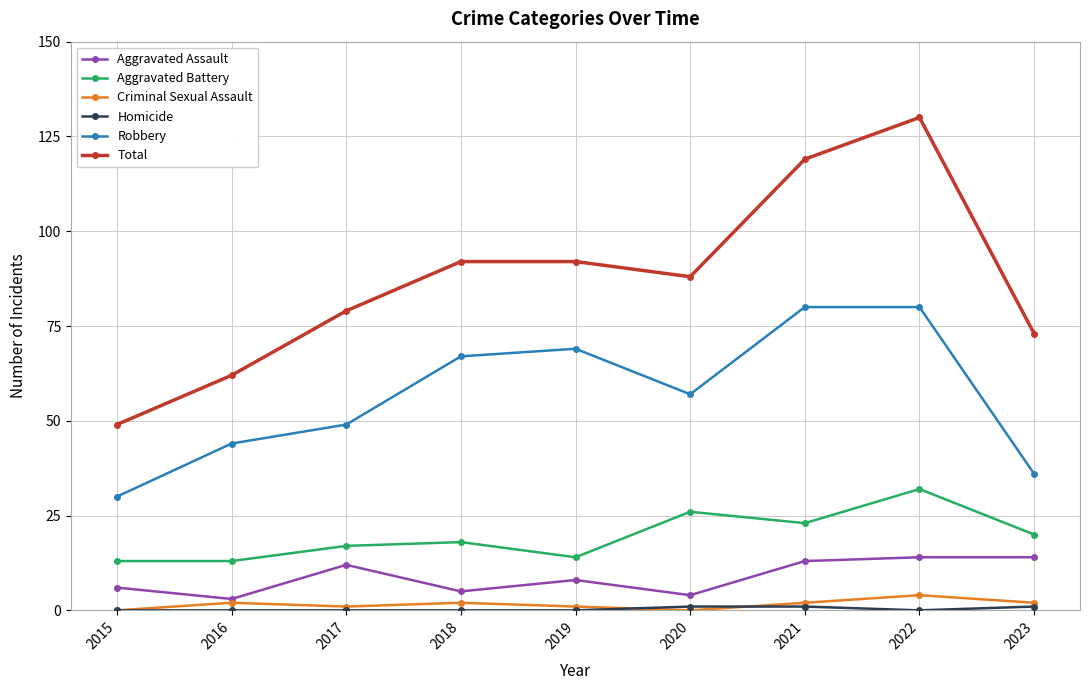

Which series has the widest spread of values?

Total